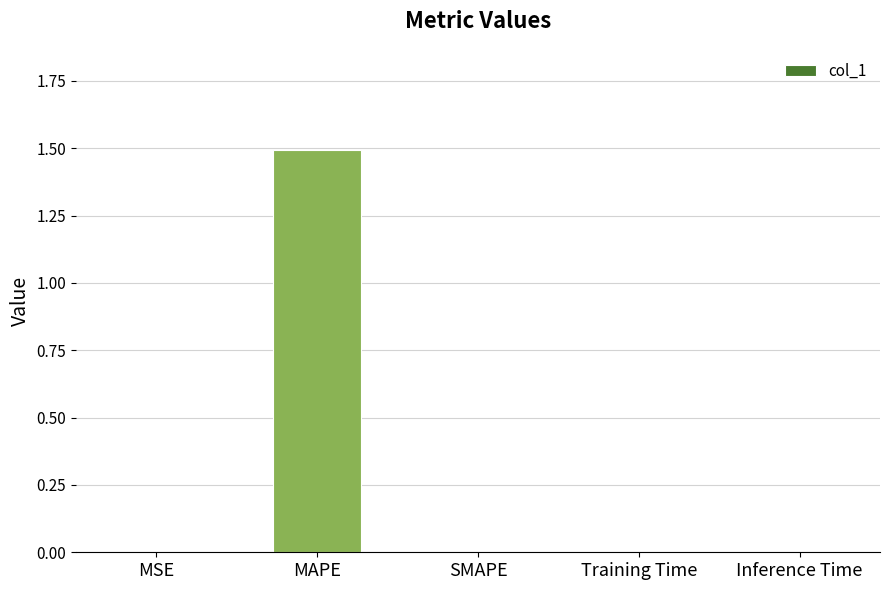

What is the average value?

0.3